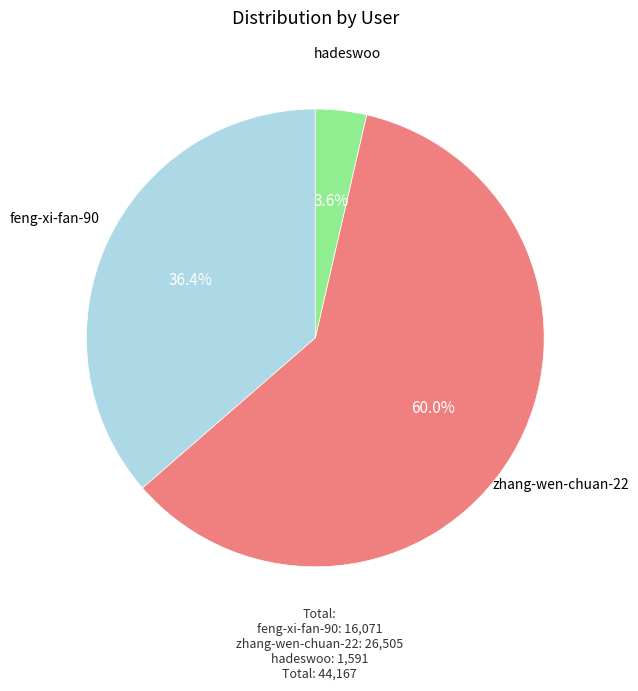

Approximately how many times larger is the value at zhang-wen-chuan-22 compared to hadeswoo?

16.7